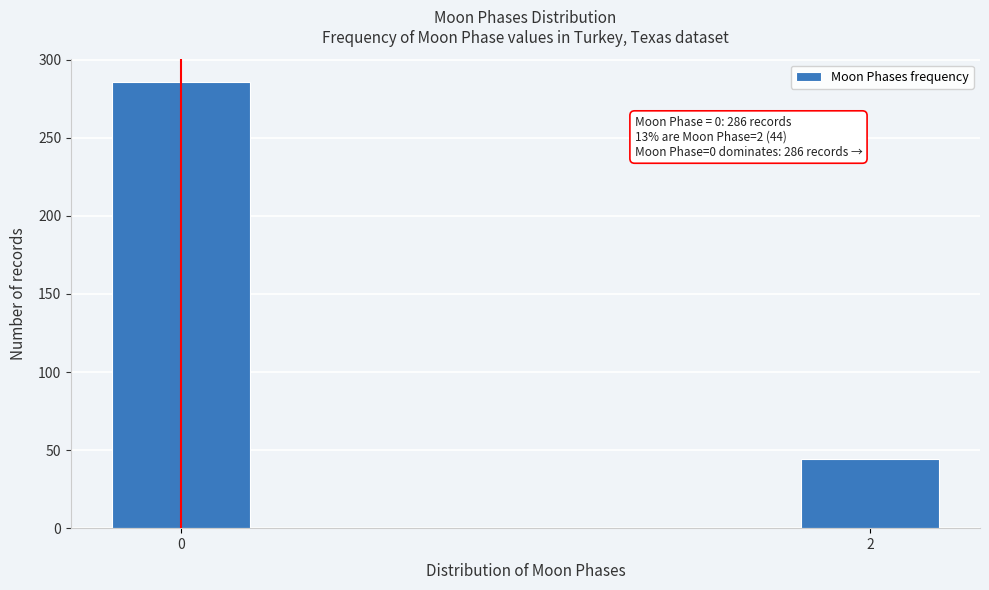

Reading left to right, what are all the values shown in this chart?

0=286	2=44